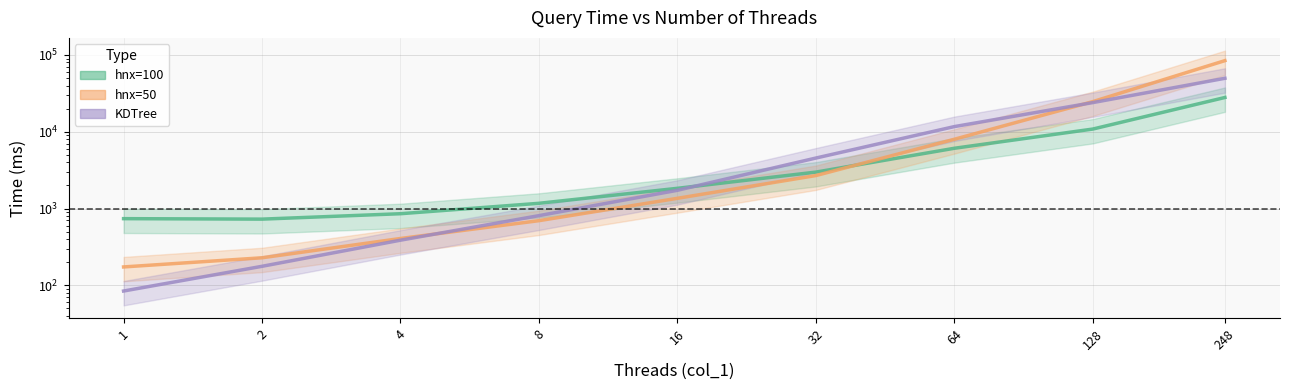

Where do hnx=100 and hnx=50 first cross each other?

32 and 64